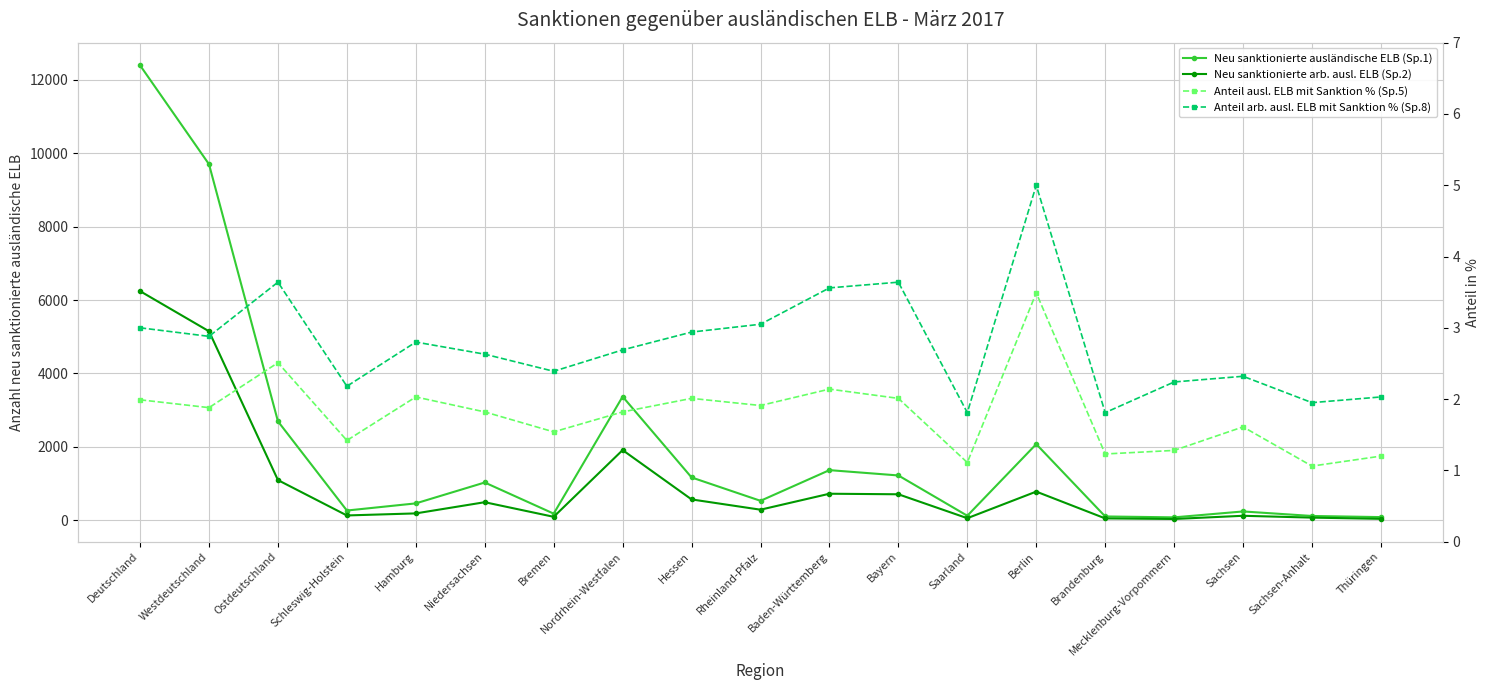

At which category does the chart reach its peak across all series?

Deutschland